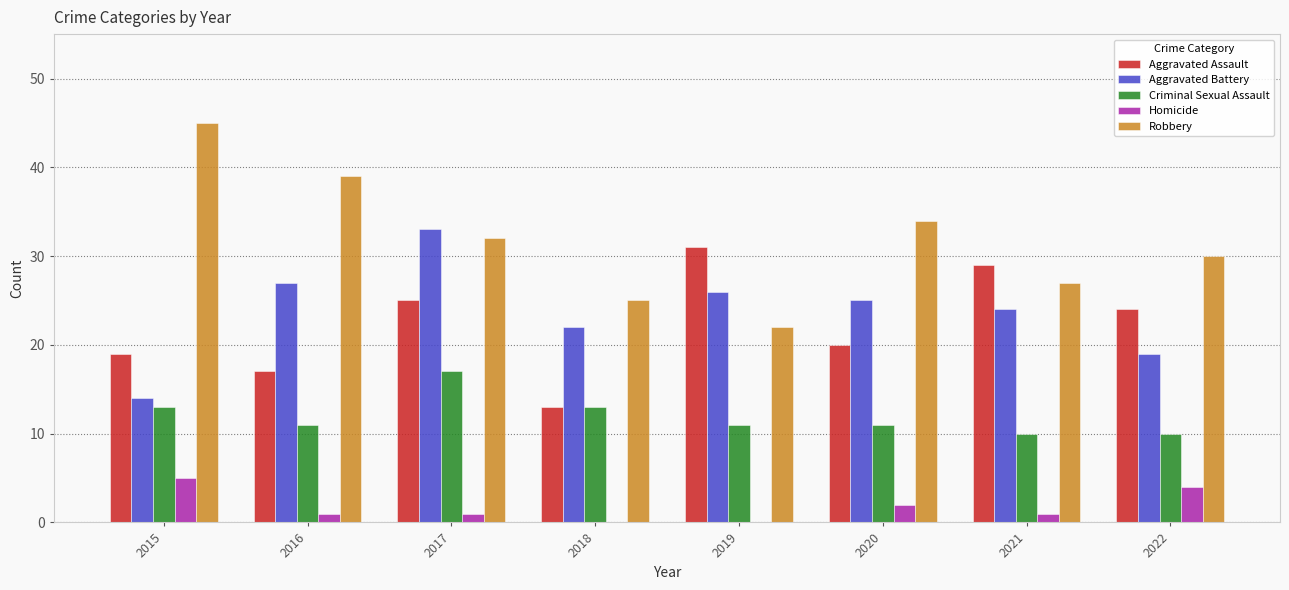

Is it true that Aggravated Assault equals 5 at 2015?

False